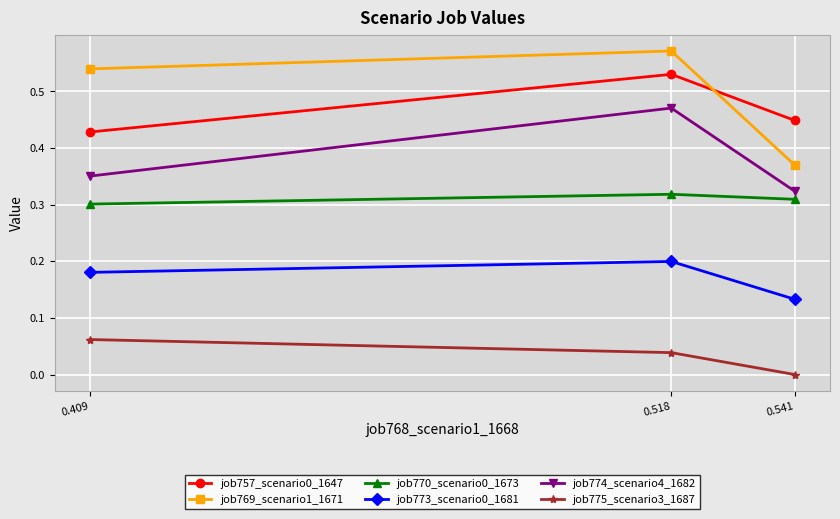

The job774_scenario4_1682 series shows 0.1 at 0.541. True or false?

False